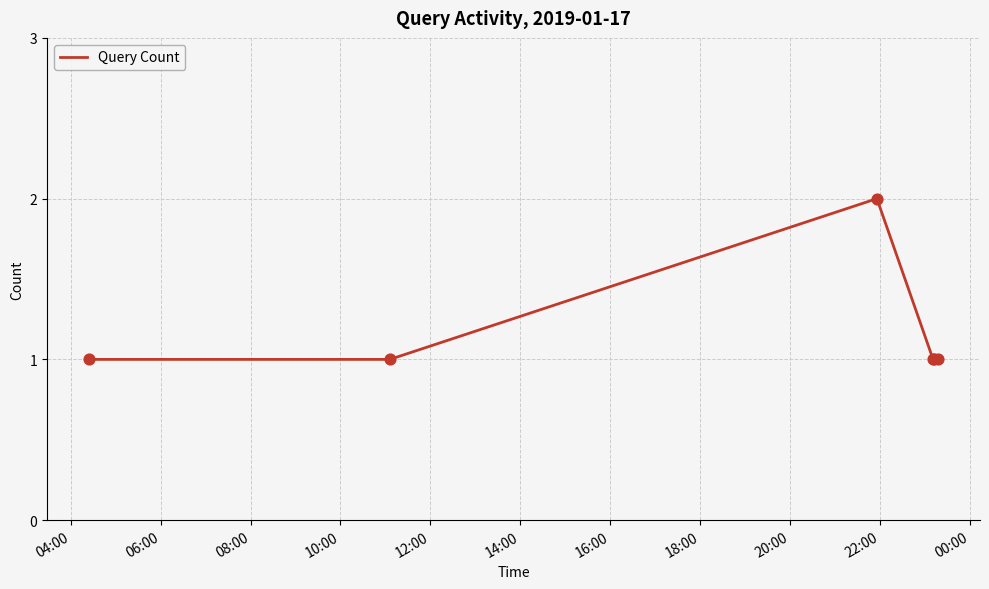

What is the sum of all values?

7